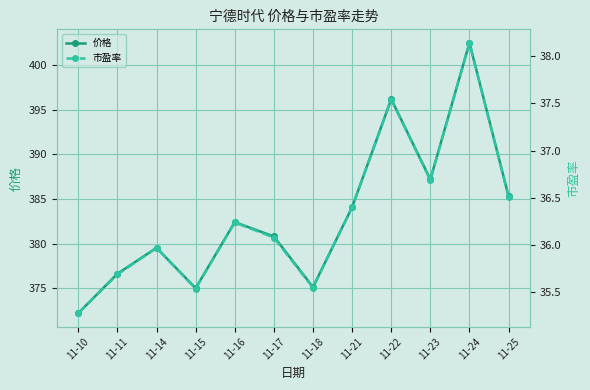

How many values in the 价格 series exceed 382?

6